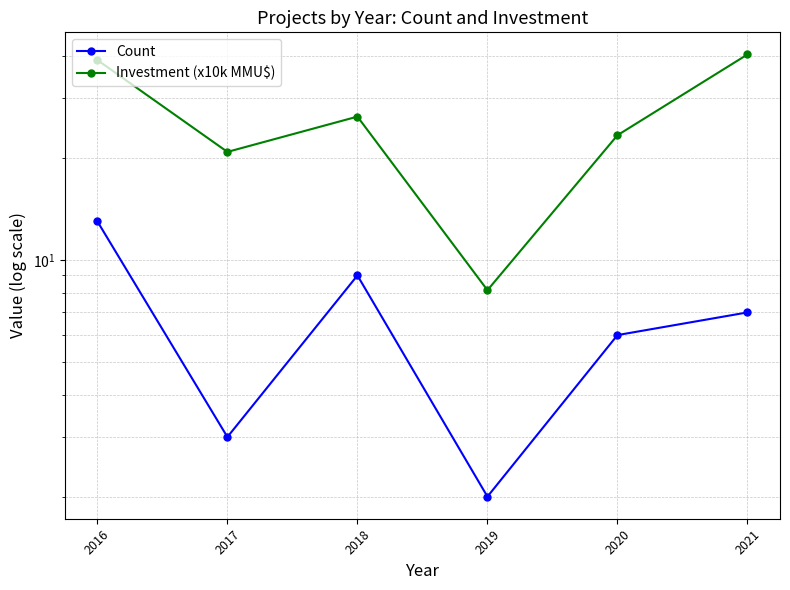

Which series has the largest total across all categories?

Investment (x10k MMU$)